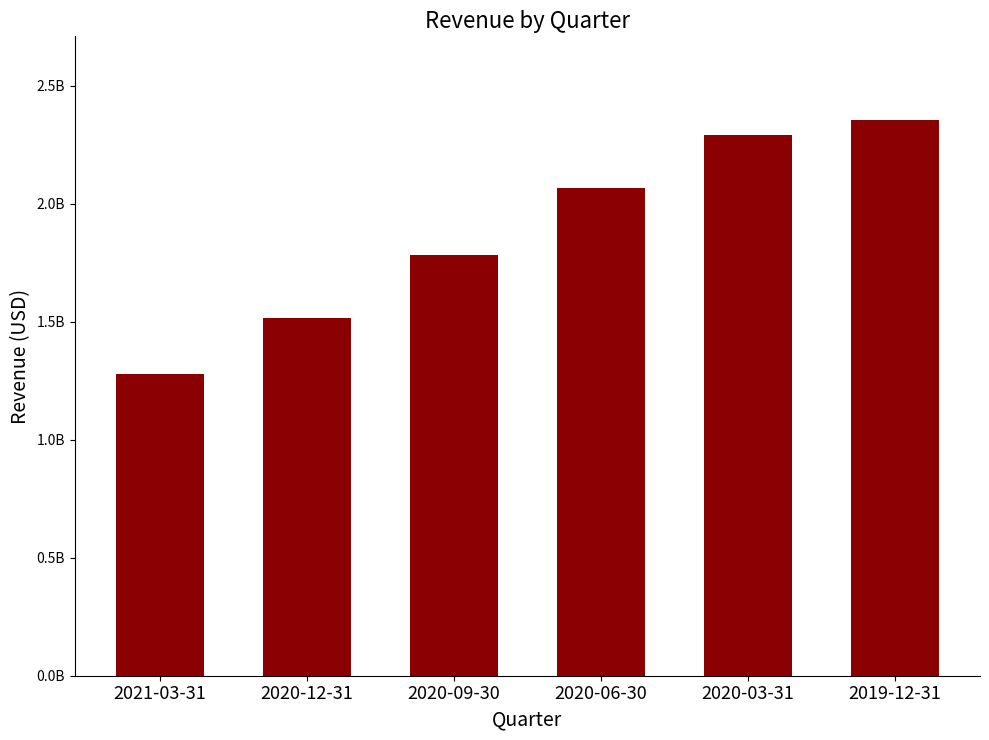

What is the average value?

1881949933